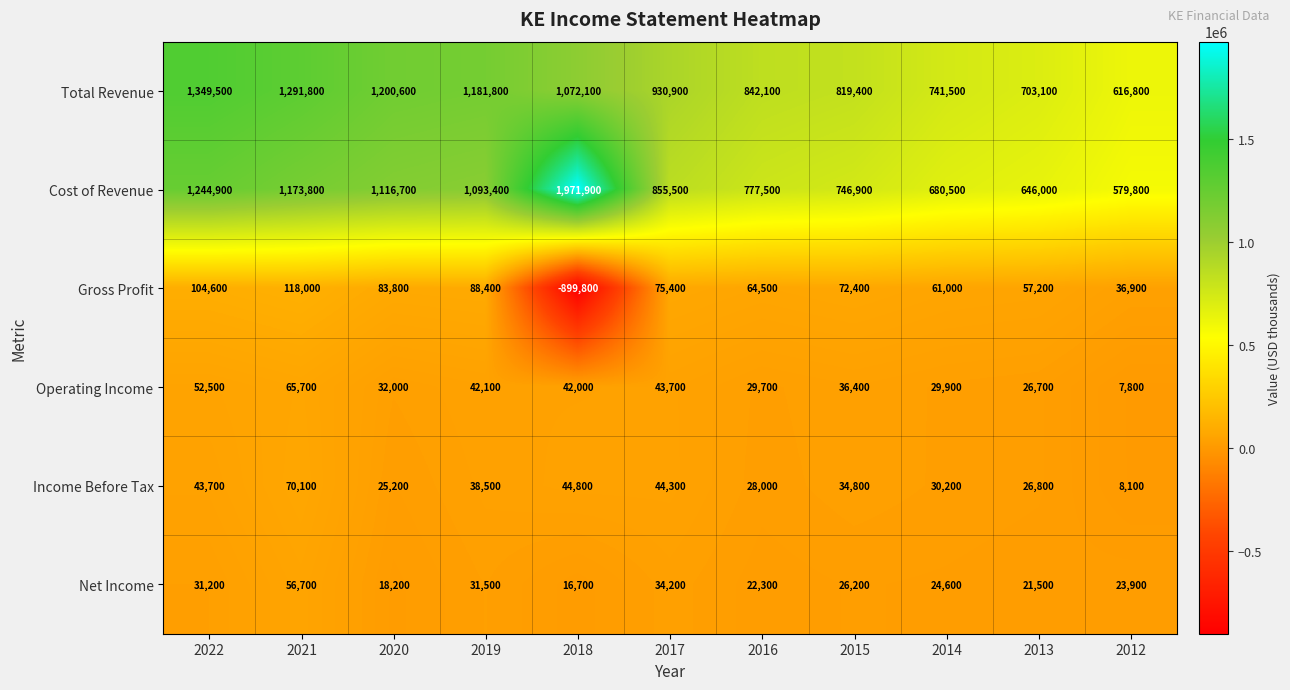

List the series in order of their peak value, lowest first.

Net Income, Operating Income, Income Before Tax, Gross Profit, Total Revenue, Cost of Revenue